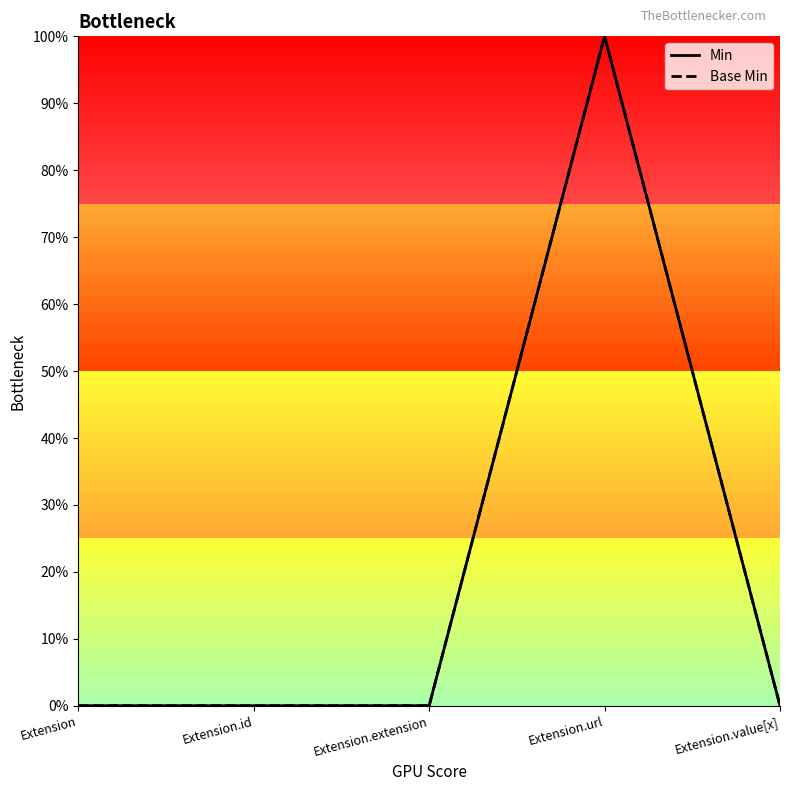

Where is Min nearest to the value 0?

Extension